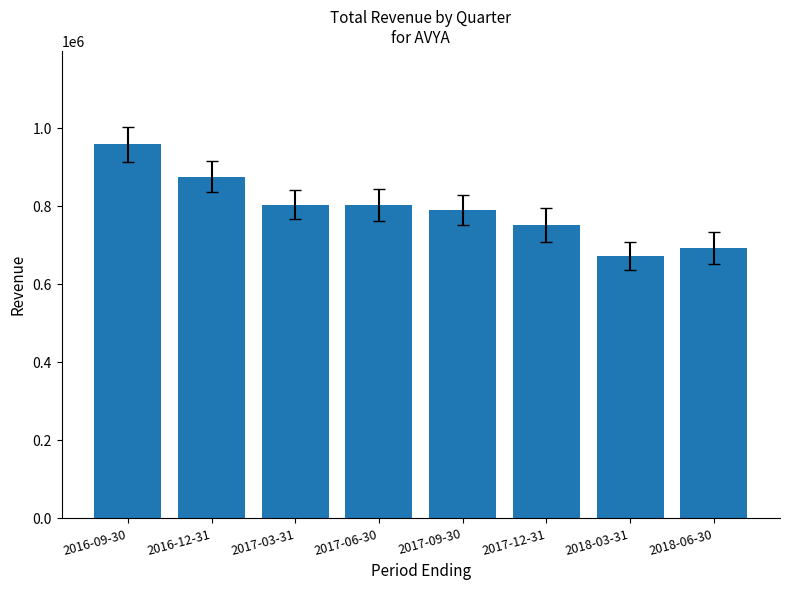

What is the sum of the values at 2017-03-31 and 2017-09-30?

1594000